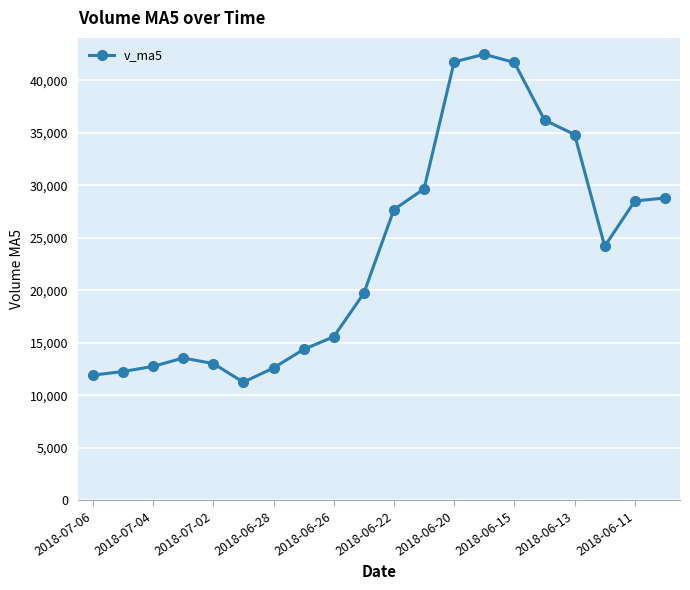

How many series are shown in this chart?

1